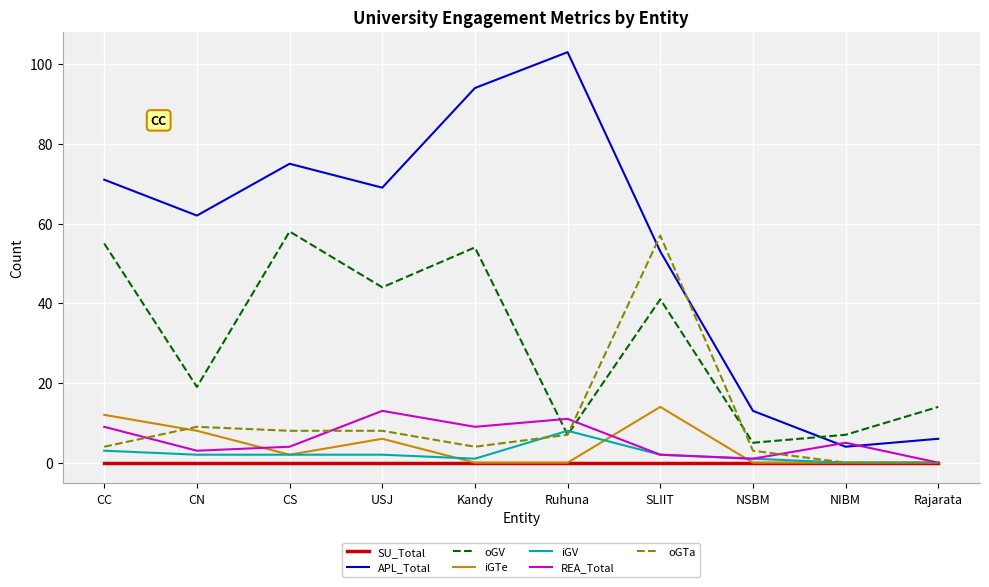

What are all the series names shown in the legend?

SU_Total, APL_Total, oGV, iGTe, iGV, REA_Total, oGTa